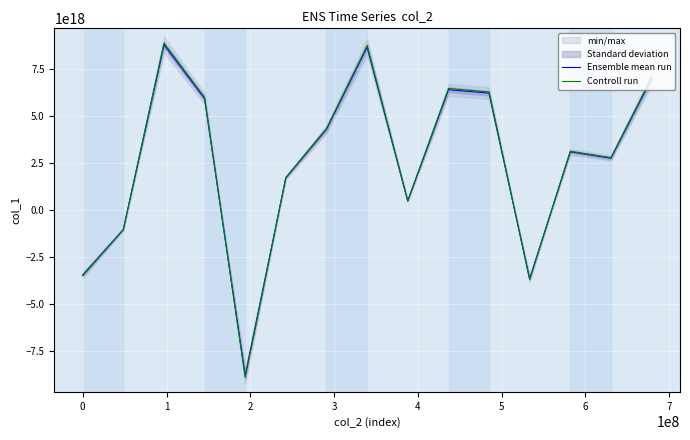

What are all the series names shown in the legend?

Ensemble mean run, Controll run